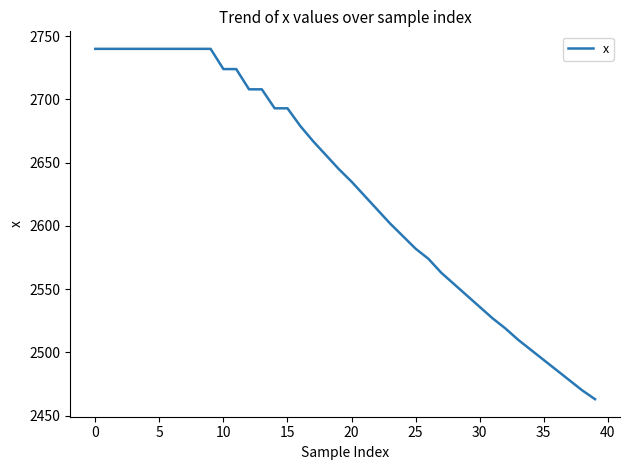

What is the difference between the maximum and minimum values?

277